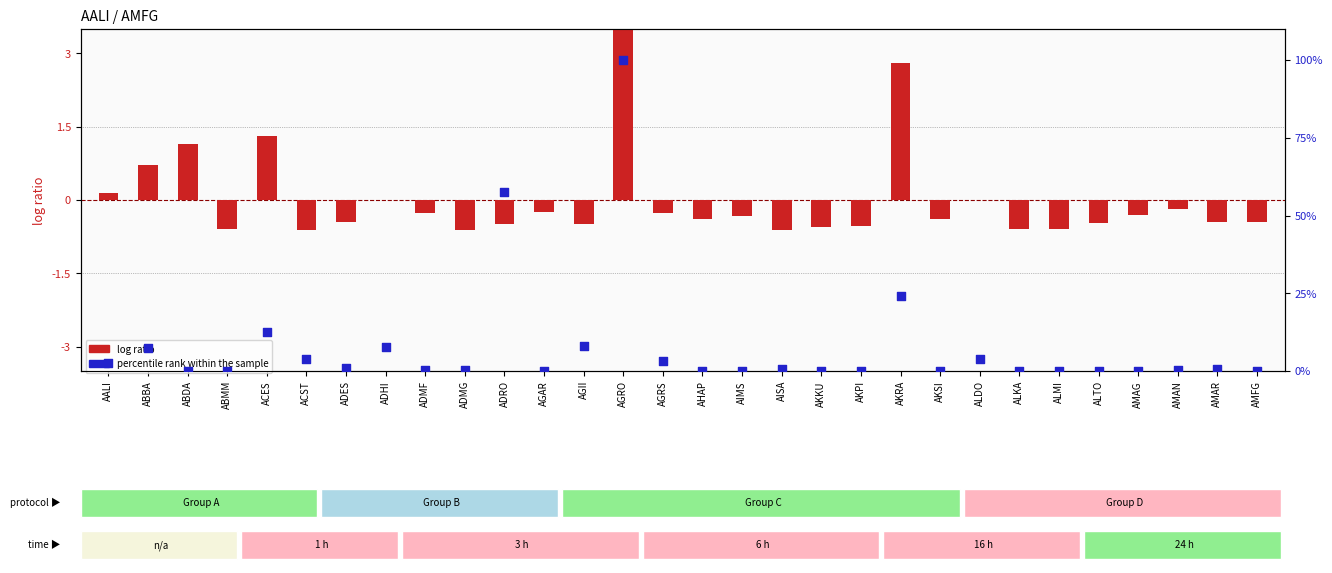

At which category is the sum across all series the highest?

AGRO